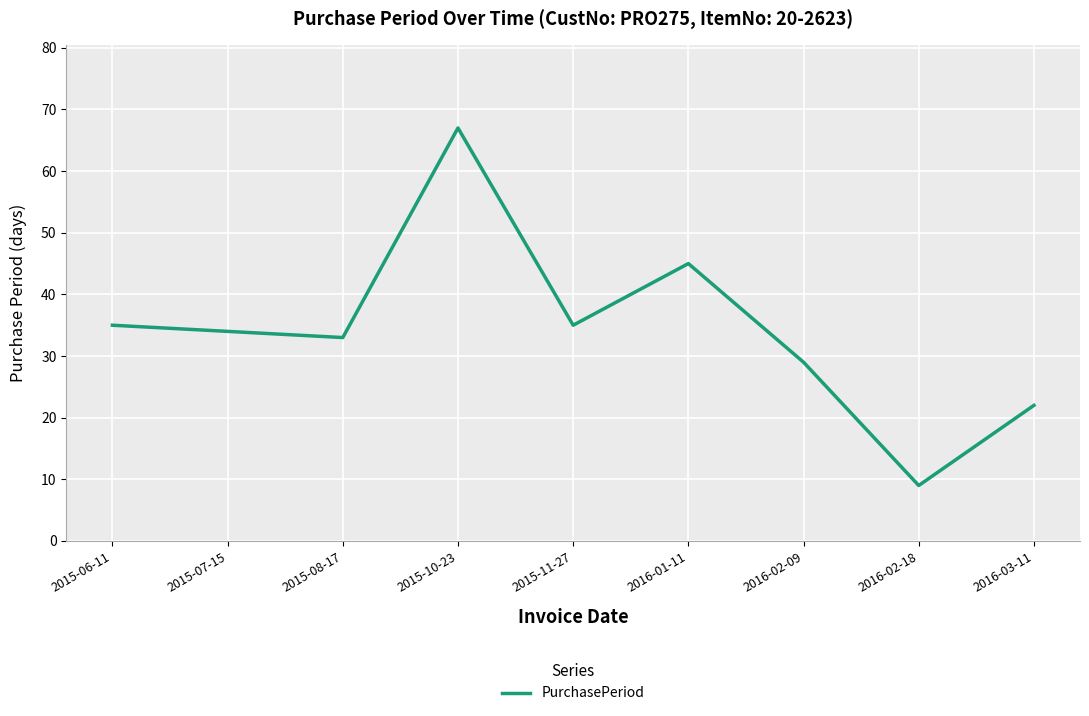

How many interior local peaks (higher than both neighbors) does the data have?

2